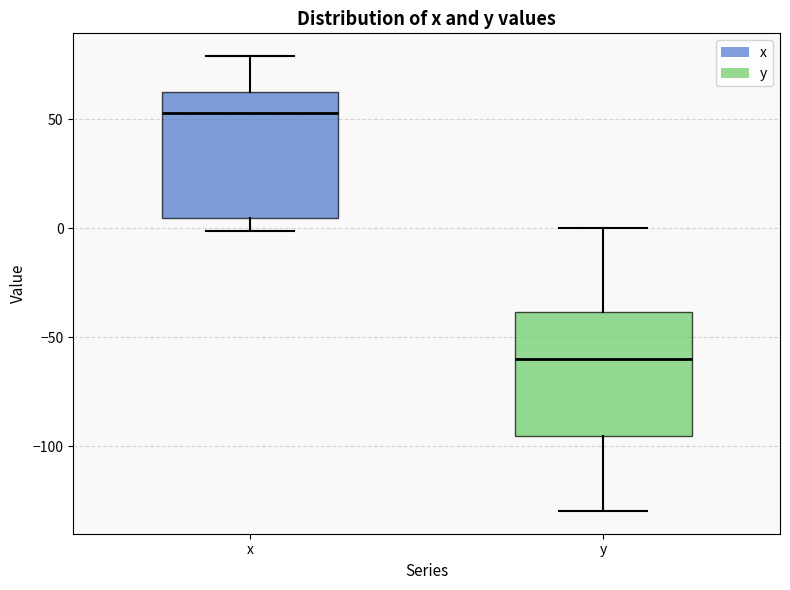

Reading left to right, transcribe this box plot: for each box, give where its median line is, the range the box spans, and where its two whiskers end, as read against the y-axis. The values are not printed on the chart, so give them approximately, as read against the axis.

x: median 55, box 5 to 65, whiskers 0 to 80
y: median -60, box -95 to -40, whiskers -130 to 0